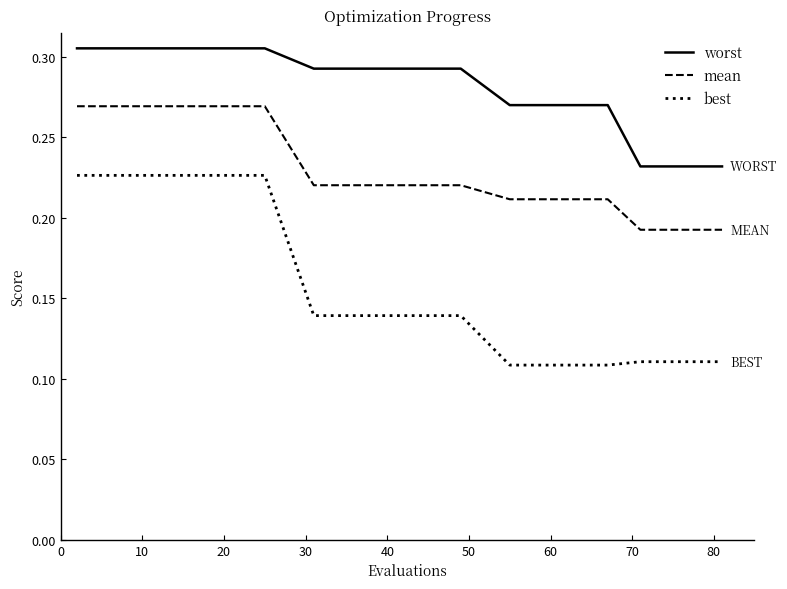

Which series has the largest range (max minus min)?

best